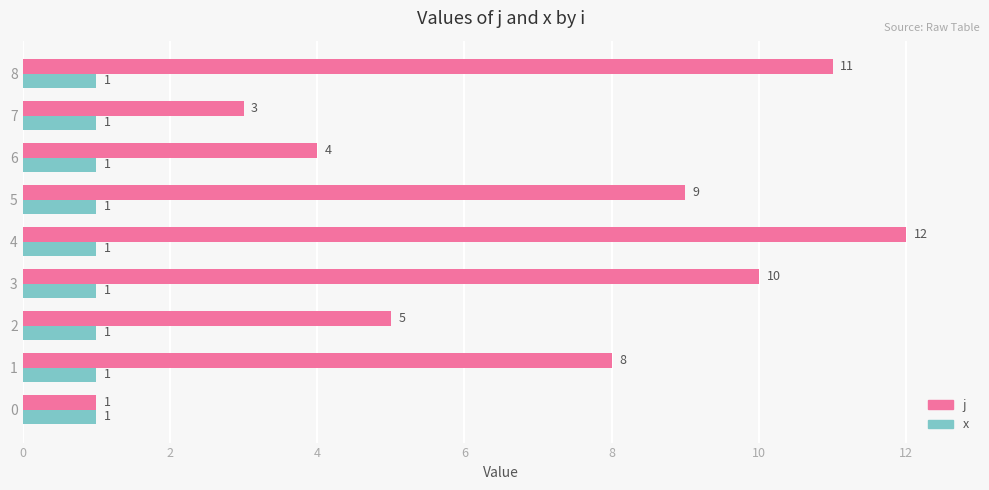

Is it true that j equals 11 at 1?

False